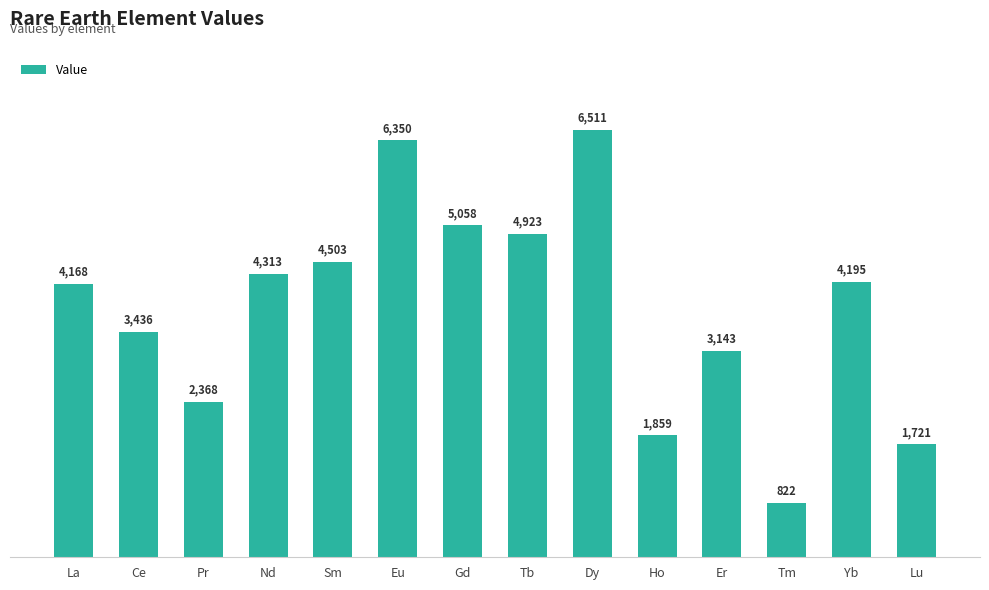

How many categories are shown in the chart?

14